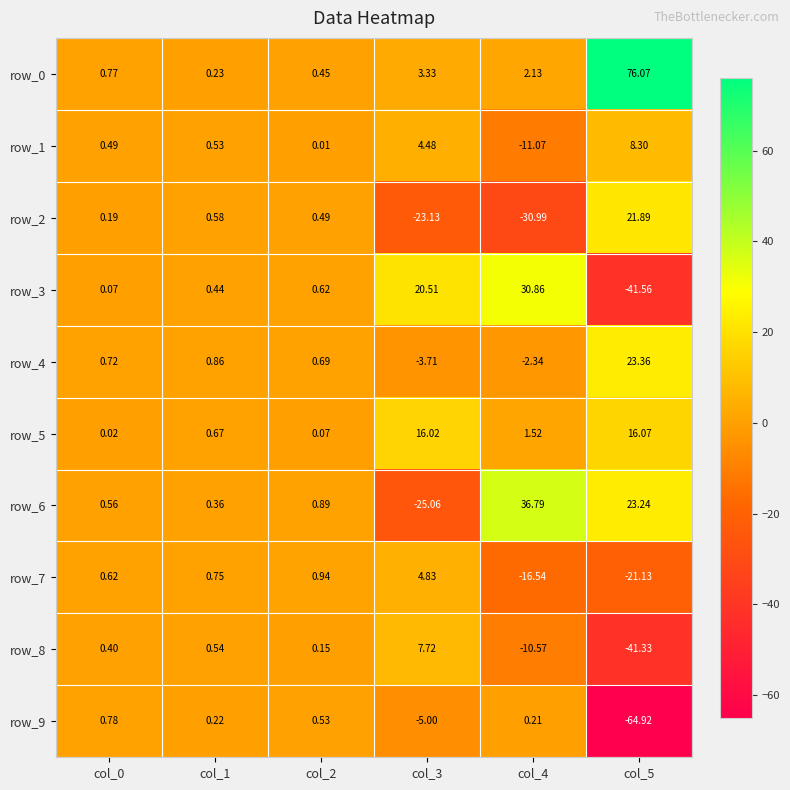

Which category has the highest value in the row_0 series?

col_5